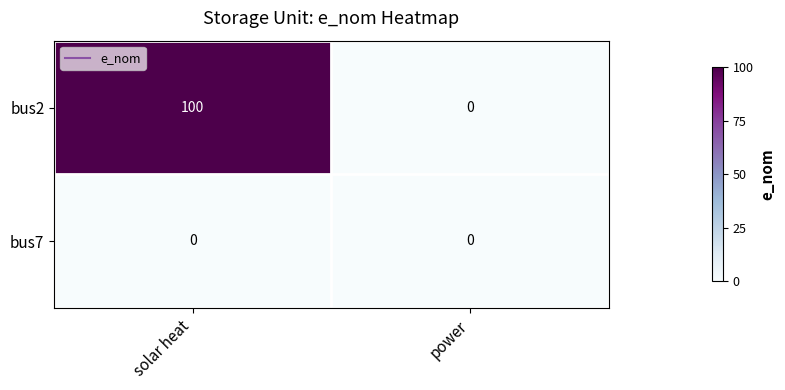

List the series in order of their peak value, highest first.

bus2, bus7